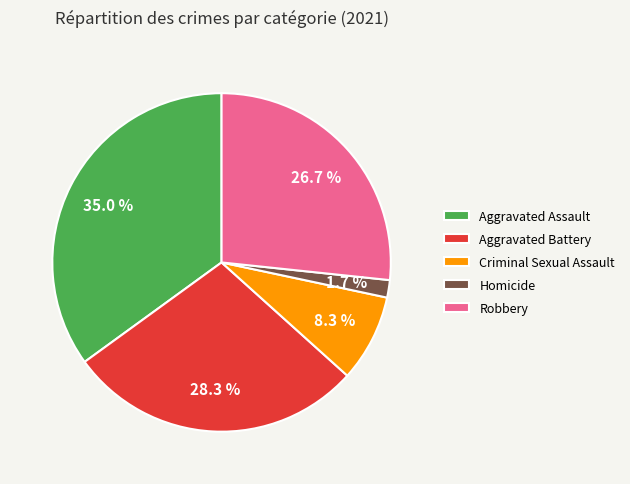

Combined, do Criminal Sexual Assault and Aggravated Battery account for over 50%?

No